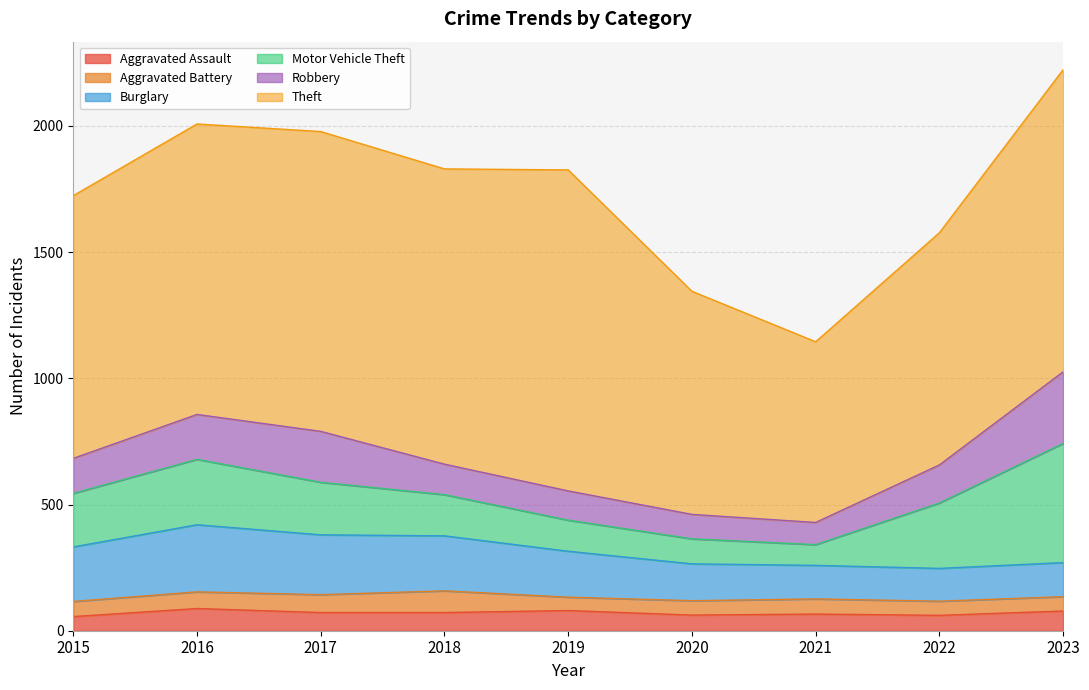

At which category does Burglary reach its first local valley?

2022